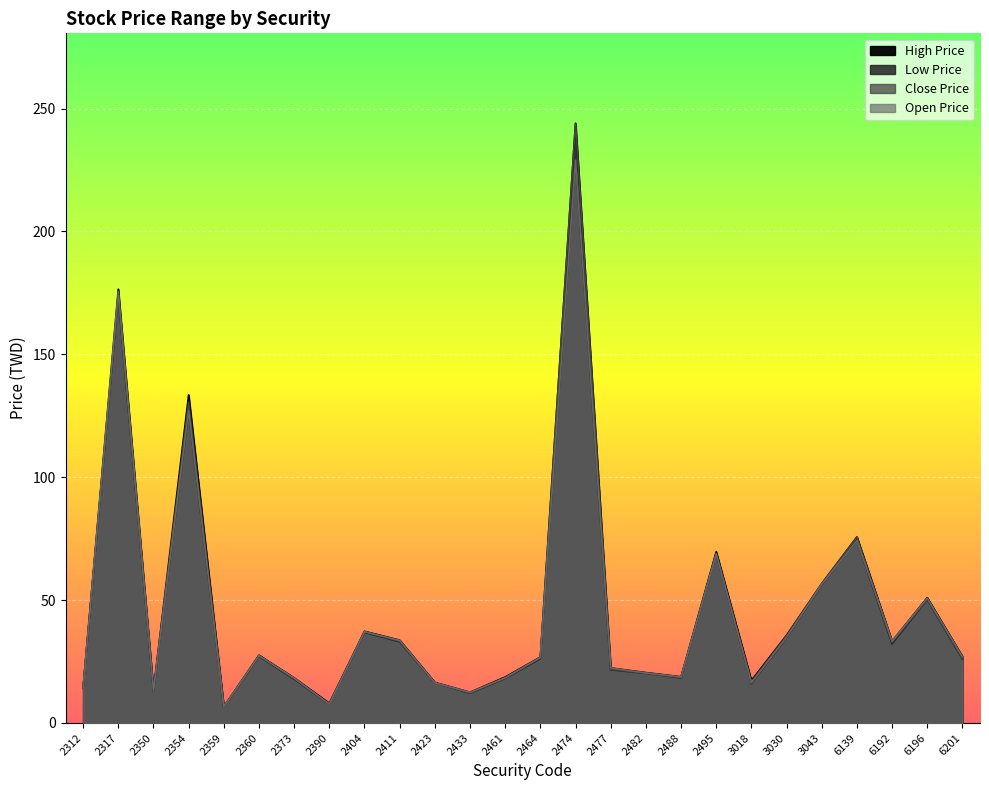

What value does the Open Price series have at 2312?

14.2